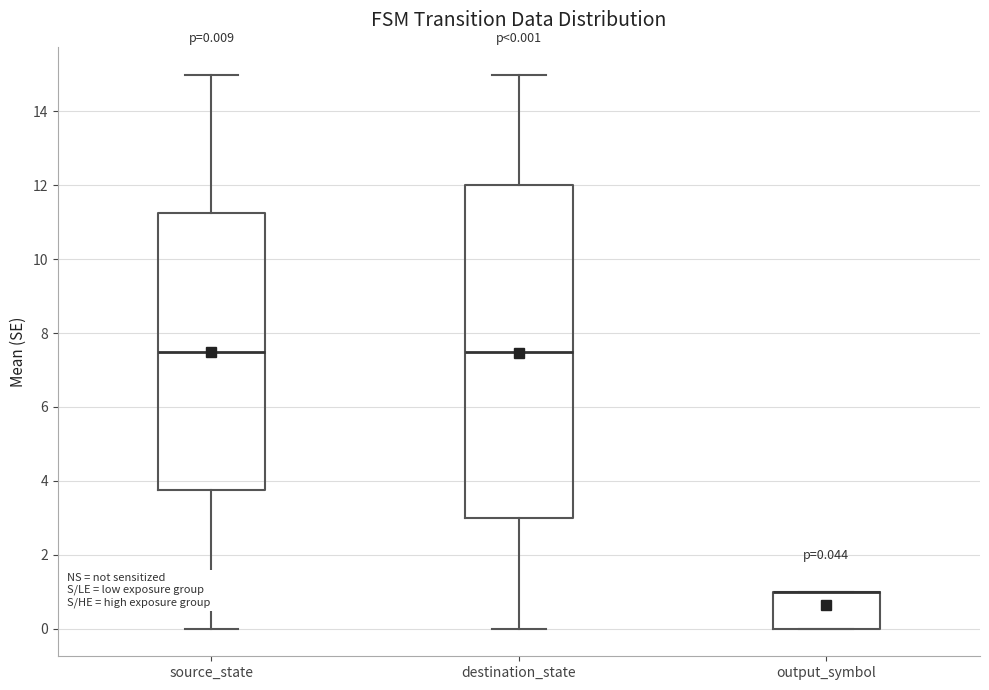

Which box is the tallest, from its lower edge to its upper edge?

destination_state